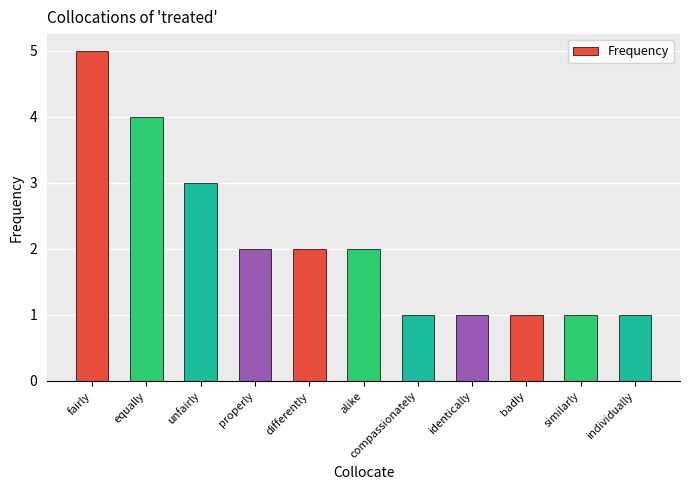

At which category does the chart reach its peak across all series?

fairly